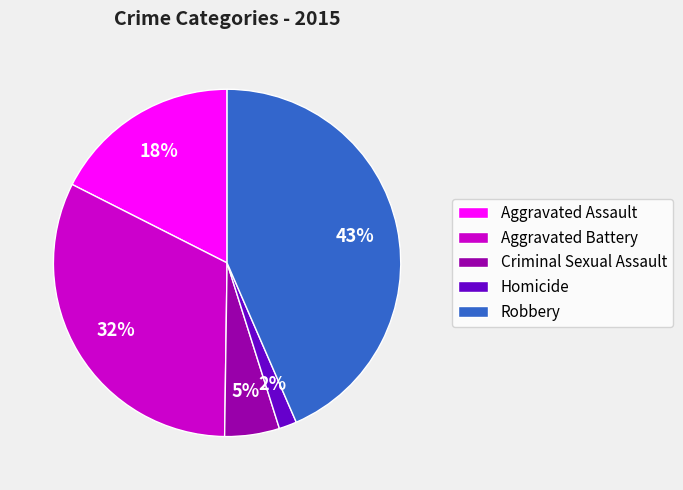

To the nearest percent, what is the difference between the Homicide and Criminal Sexual Assault slice percentages?

3%